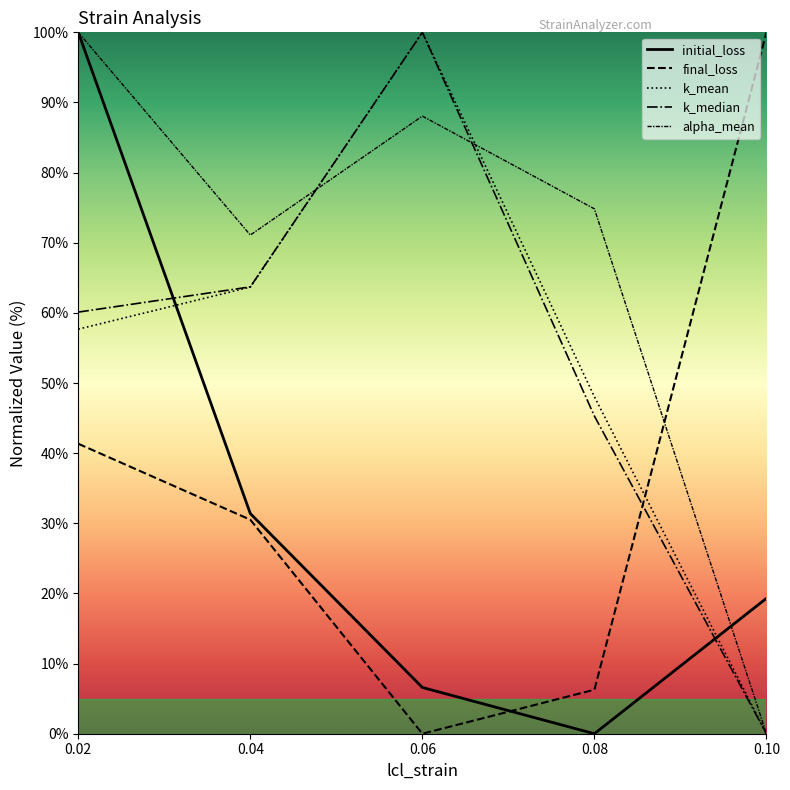

What is the sum of all initial_loss values?

157.3